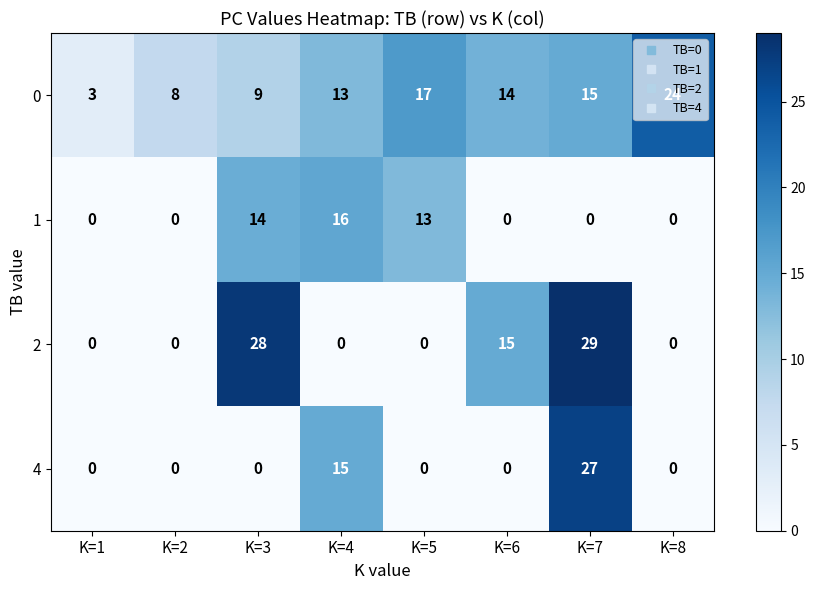

The 1 series shows 6 at K=1. True or false?

False